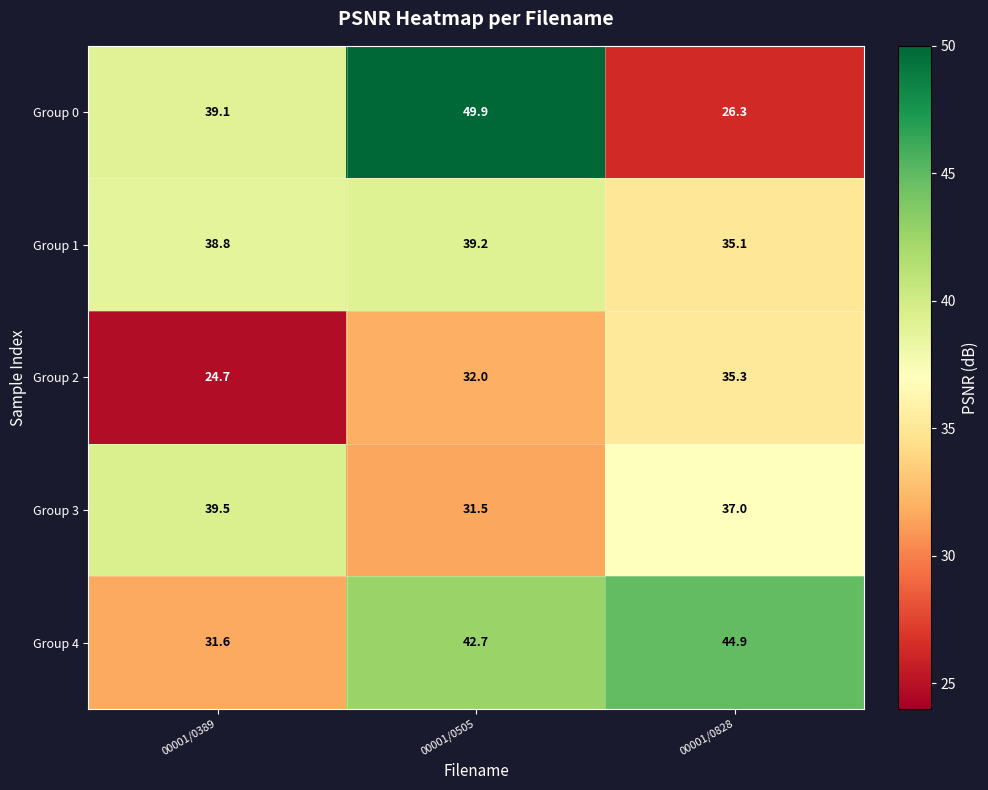

What value does the Group 2 series have at 00001/0505?

32.0